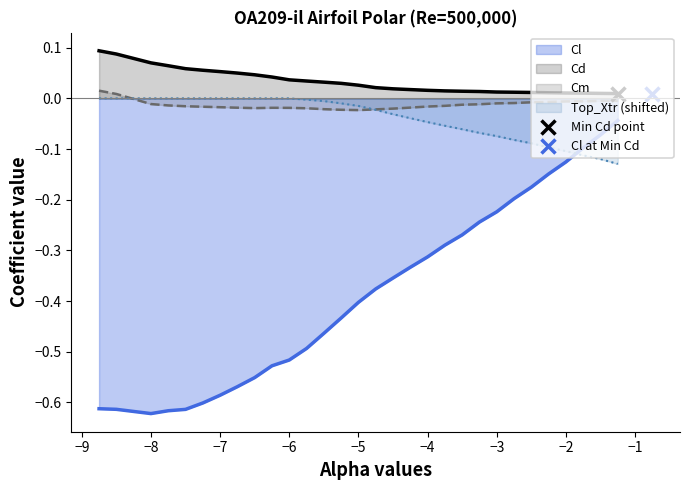

Does the chart have visible grid lines?

No